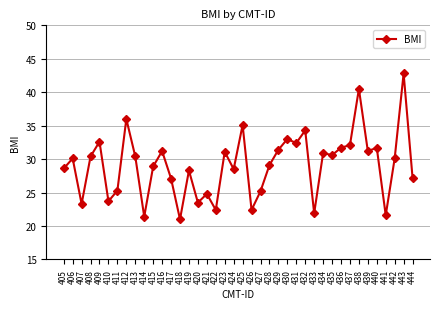

Count the number of data series in this chart.

1